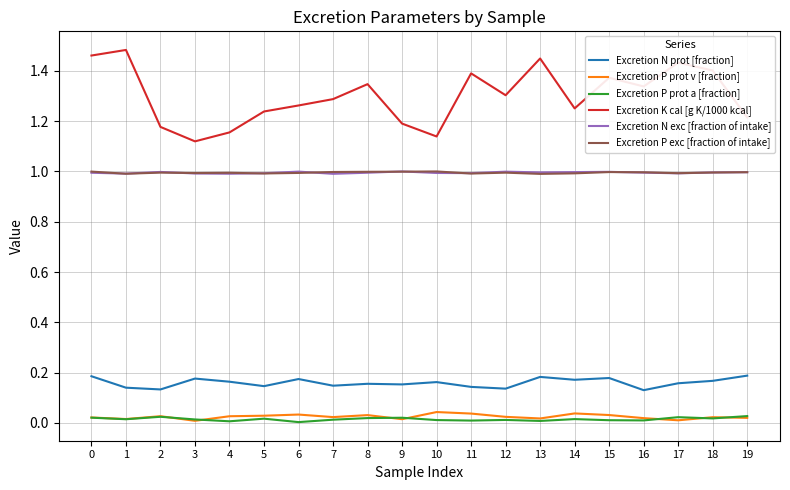

Count the number of data series in this chart.

6